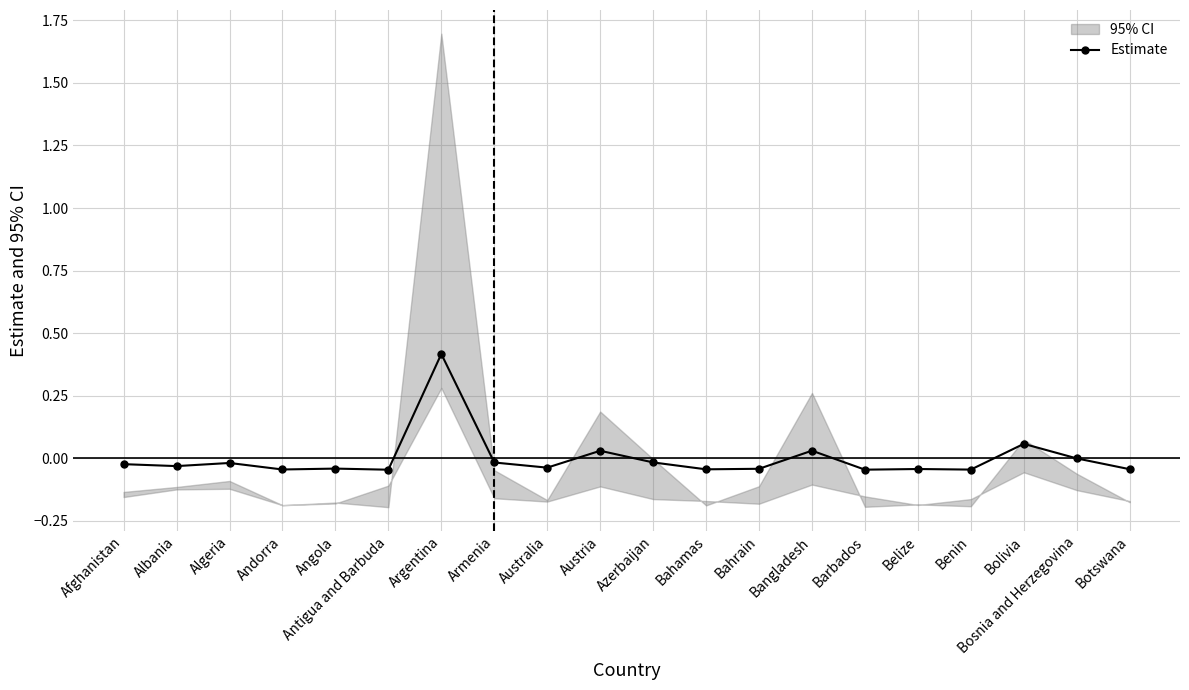

Rank the categories by value from lowest to highest.

Antigua and Barbuda, Barbados, Benin, Andorra, Bahamas, Botswana, Belize, Bahrain, Angola, Australia, Albania, Afghanistan, Algeria, Armenia, Azerbaijan, Bosnia and Herzegovina, Austria, Bangladesh, Bolivia, Argentina